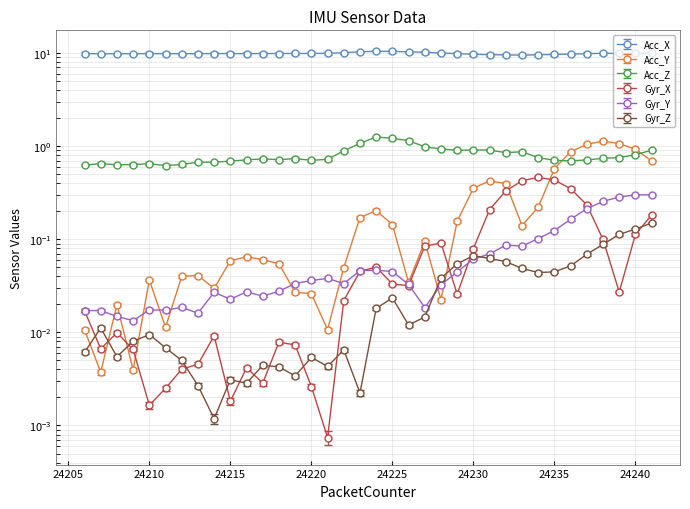

At how many categories does at least one series exceed 4?

36